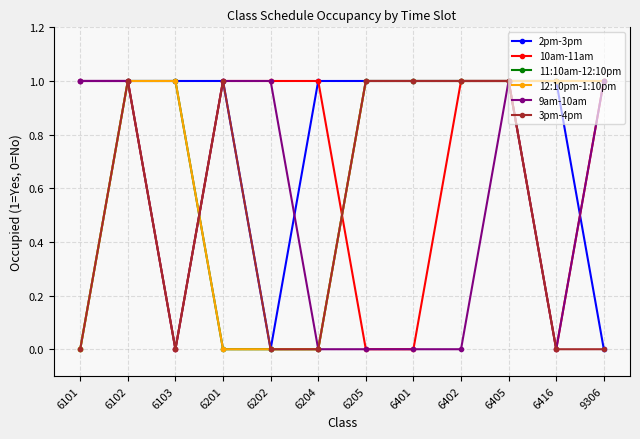

Is this an area chart (filled region under the line)?

No